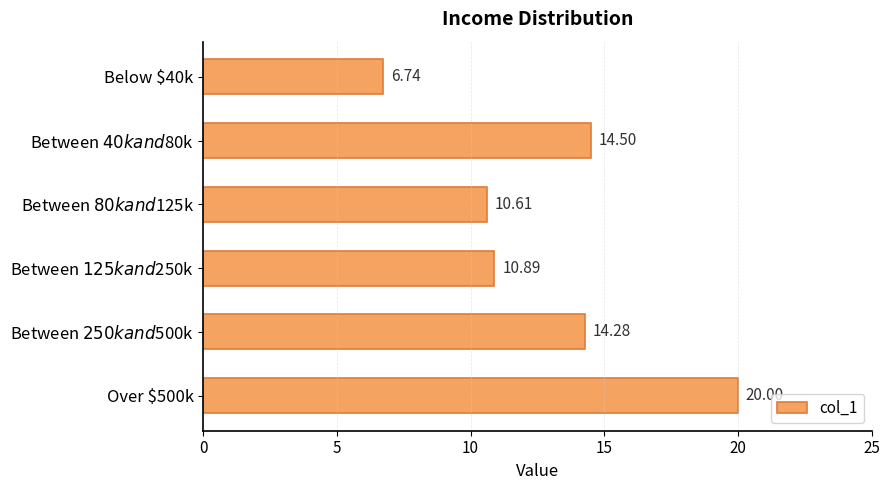

What is the difference between the second highest and minimum values?

7.8